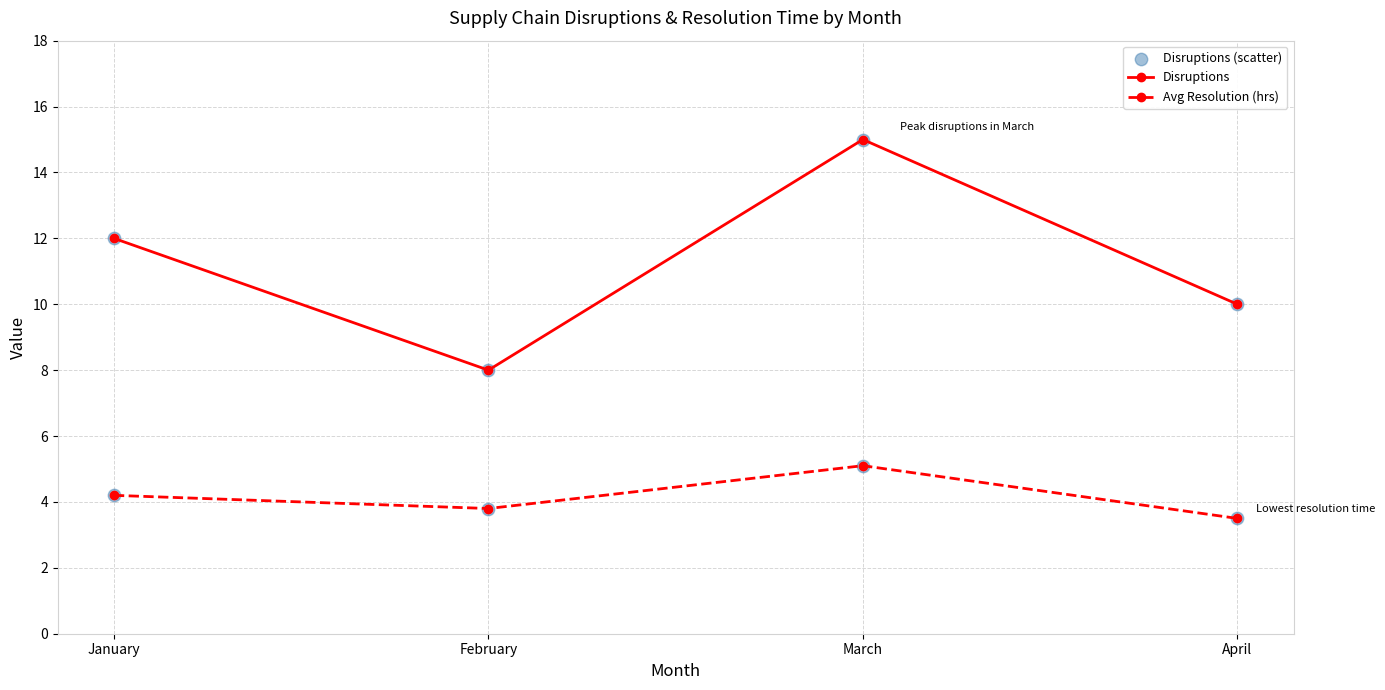

True or false: Disruptions and Avg Resolution (hrs) intersect in this chart.

False